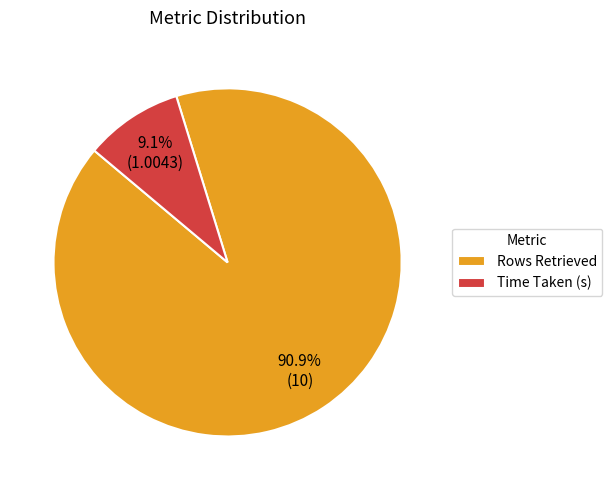

True or false: Time Taken (s) accounts for 2% of the total.

False